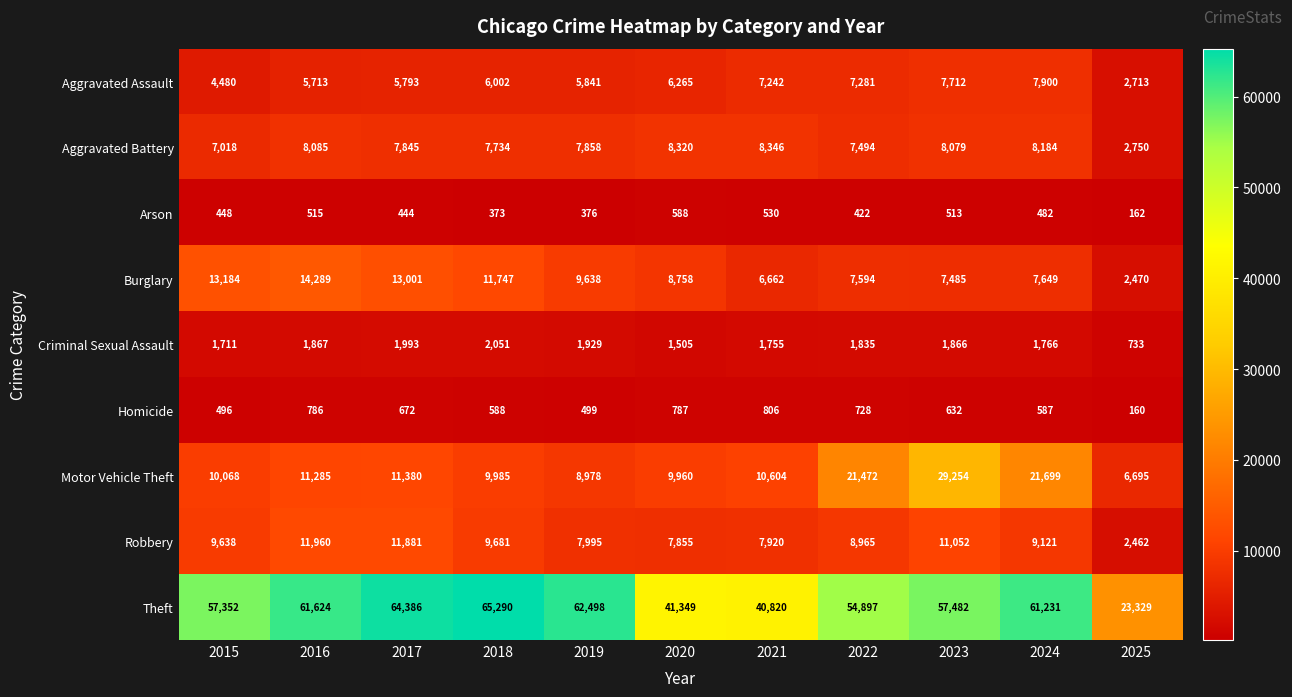

Is the value of Burglary at 2015 greater than the value of Motor Vehicle Theft at 2017?

Yes